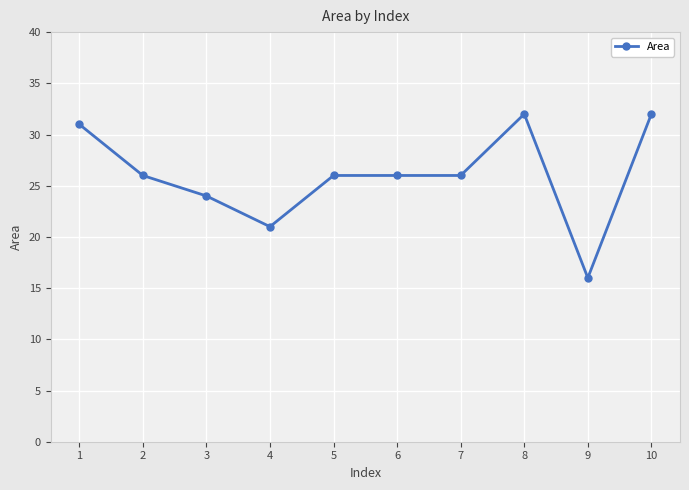

At which category does the chart reach its minimum across all series?

9